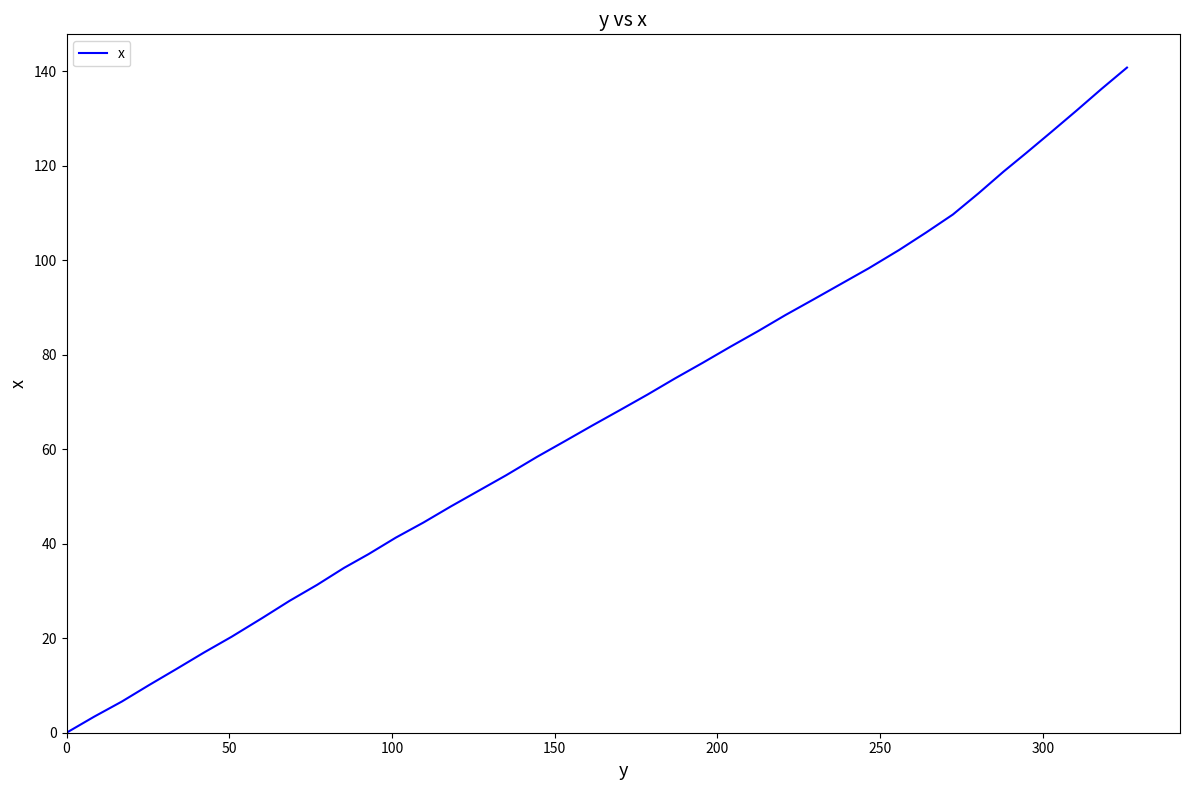

How many categories are shown in the chart?

40